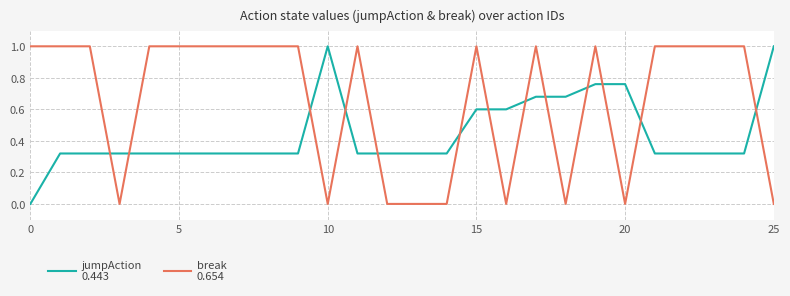

What is the maximum value shown in the chart?

1.0